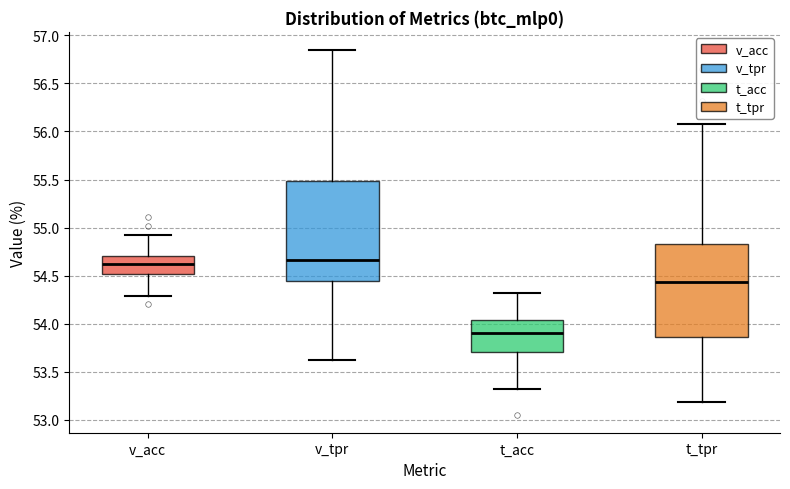

Comparing the boxes themselves (not the whiskers), which one is the tallest?

v_tpr